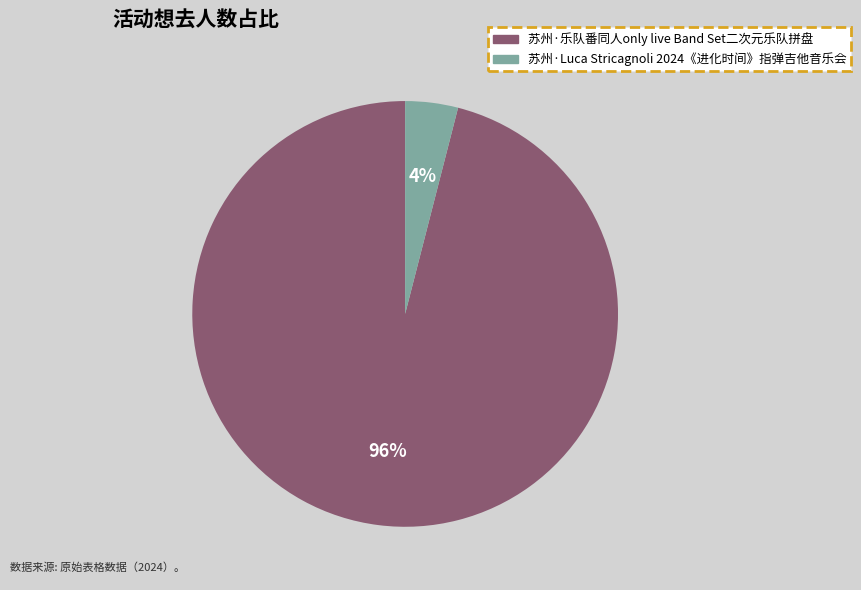

Approximately how many times larger is the value at 苏州·乐队番同人only live Band Set二次元乐队拼盘 compared to 苏州·Luca Stricagnoli 2024《进化时间》指弹吉他音乐会?

24.0